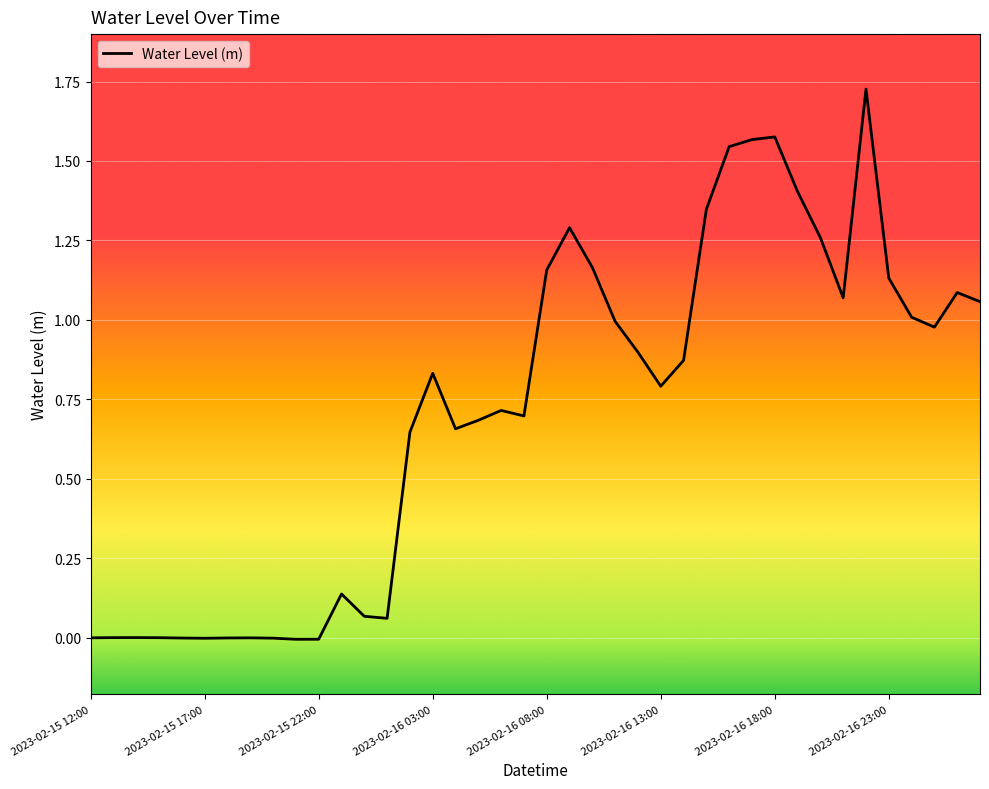

Does the chart display data point markers on the line(s)?

No